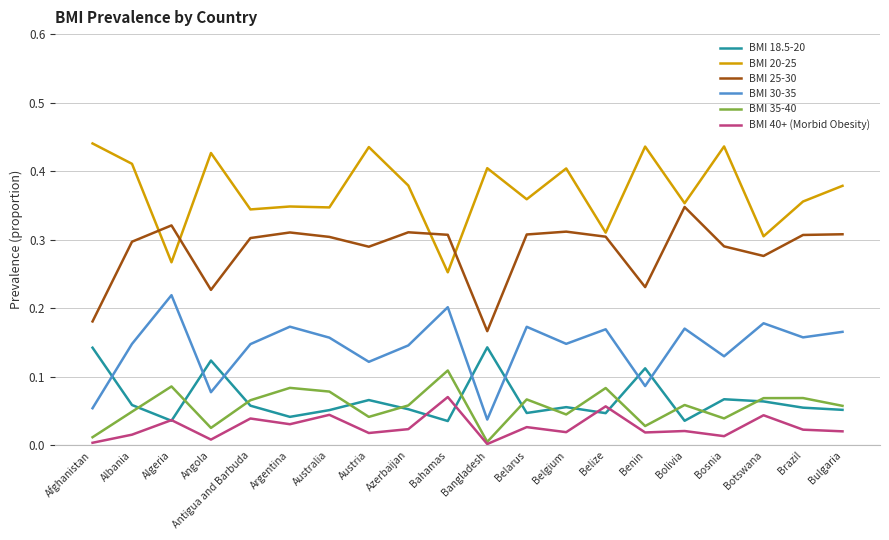

How many intersections are there between BMI 18.5-20 and BMI 30-35?

7